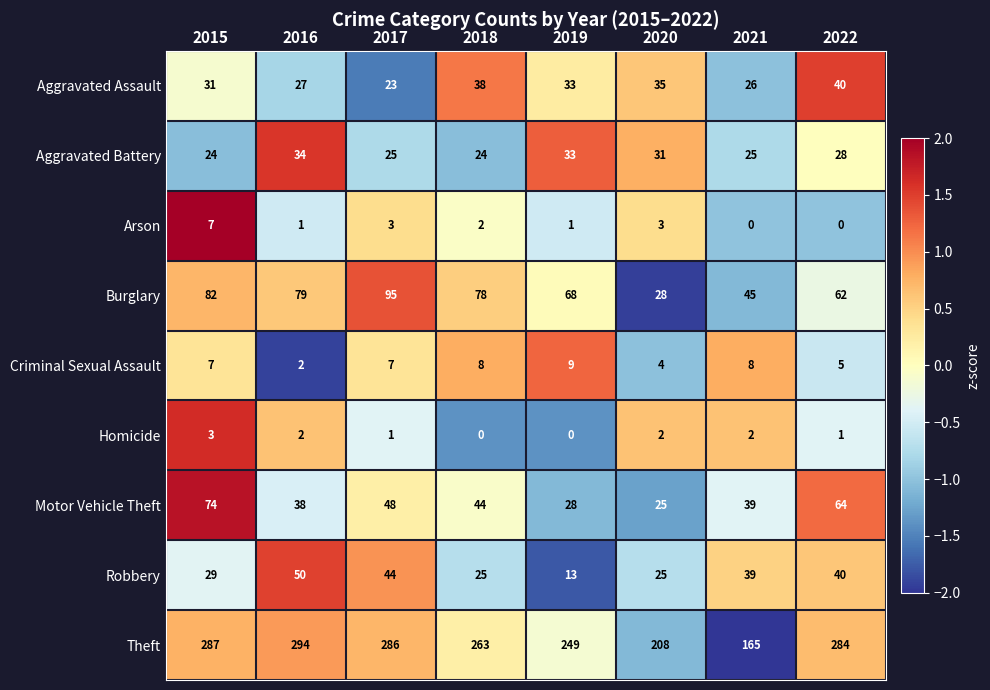

List the series in order of their peak value, highest first.

Theft, Burglary, Motor Vehicle Theft, Robbery, Aggravated Assault, Aggravated Battery, Criminal Sexual Assault, Arson, Homicide